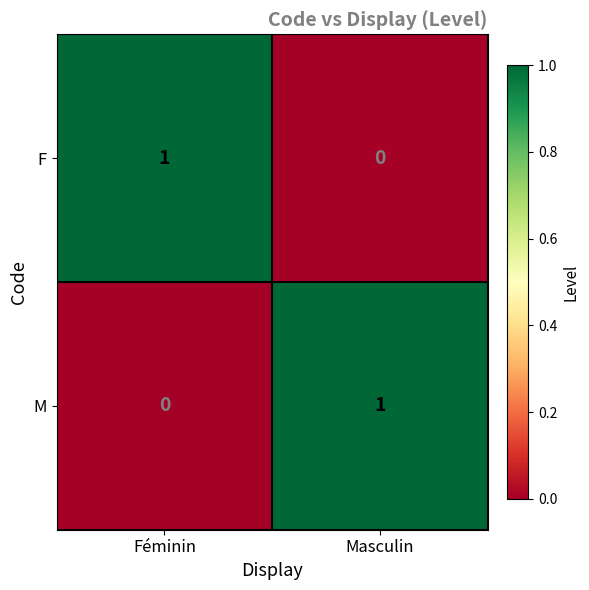

Which category has the lowest value in the M series?

Féminin